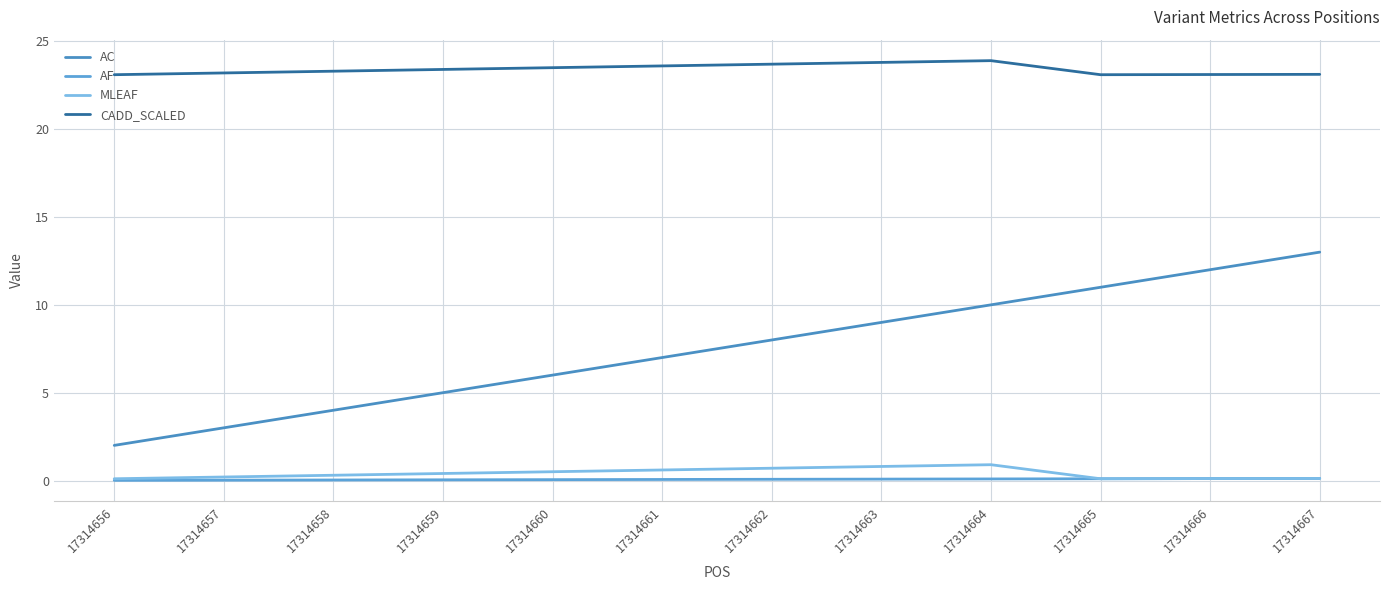

What is the minimum value for MLEAF?

0.1